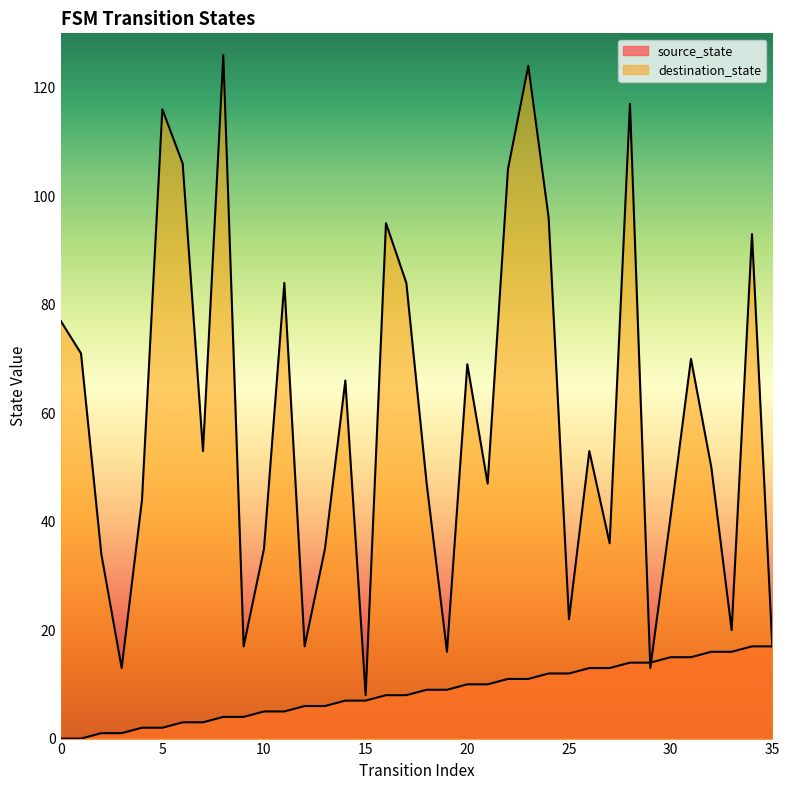

What is the average value of the destination_state series?

59